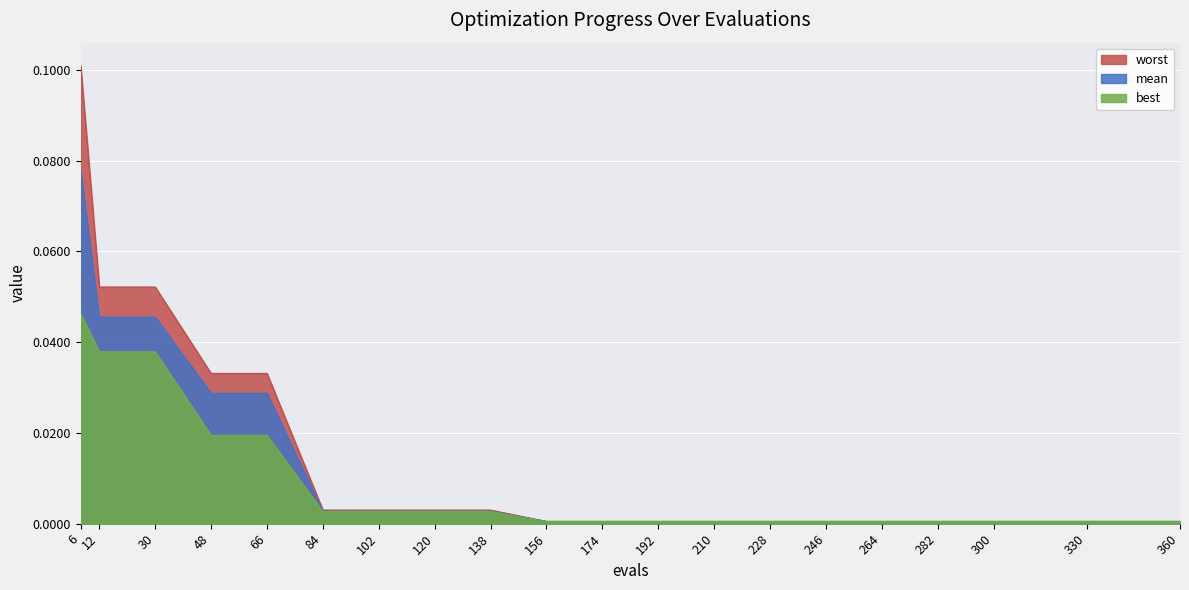

What are all the series names shown in the legend?

worst, mean, best